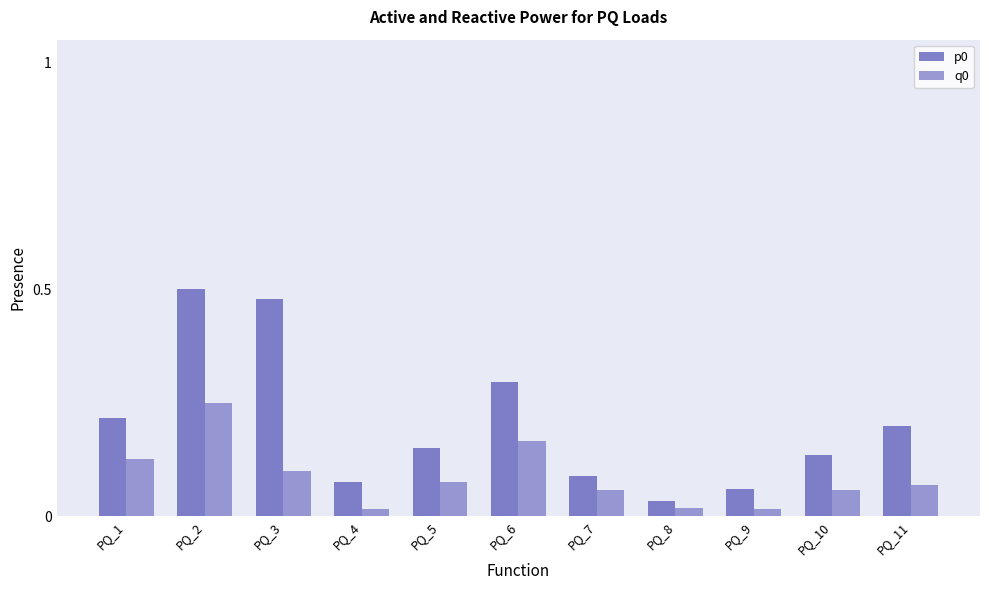

How many categories are shown in the chart?

11